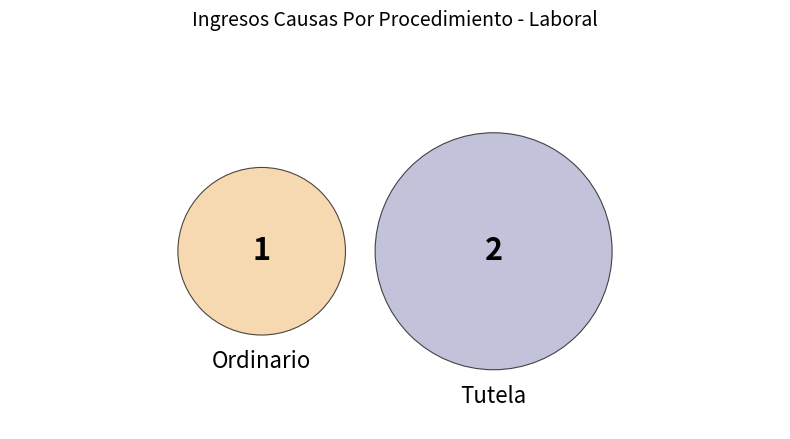

Combined, what portion of the pie is Ordinario and Tutela?

100.0%